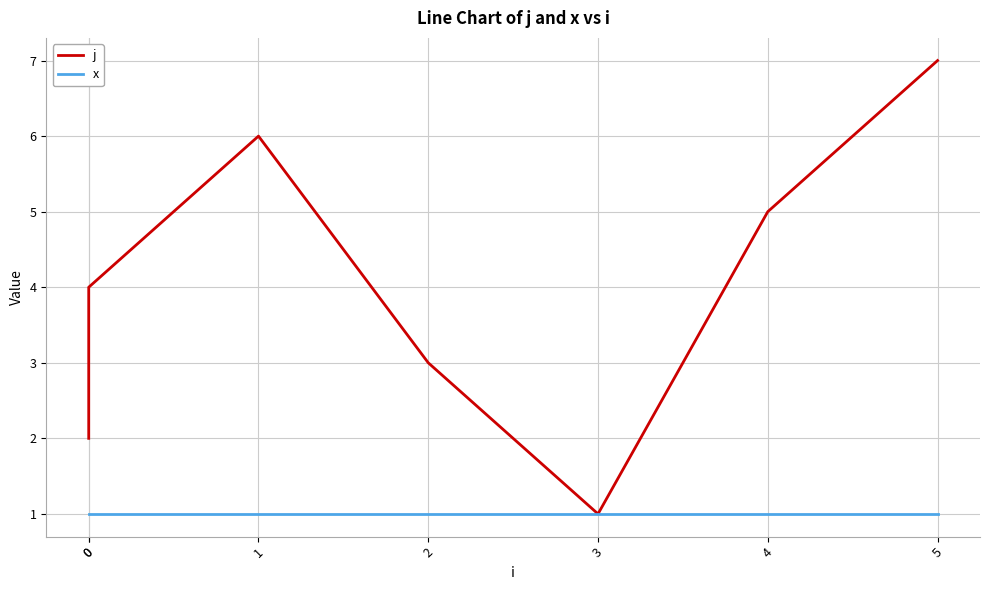

Reading left to right, list all the values displayed in this chart.

j: 0=2	0=4	1=6	2=3	3=1	4=5	5=7
x: 0=1	0=1	1=1	2=1	3=1	4=1	5=1